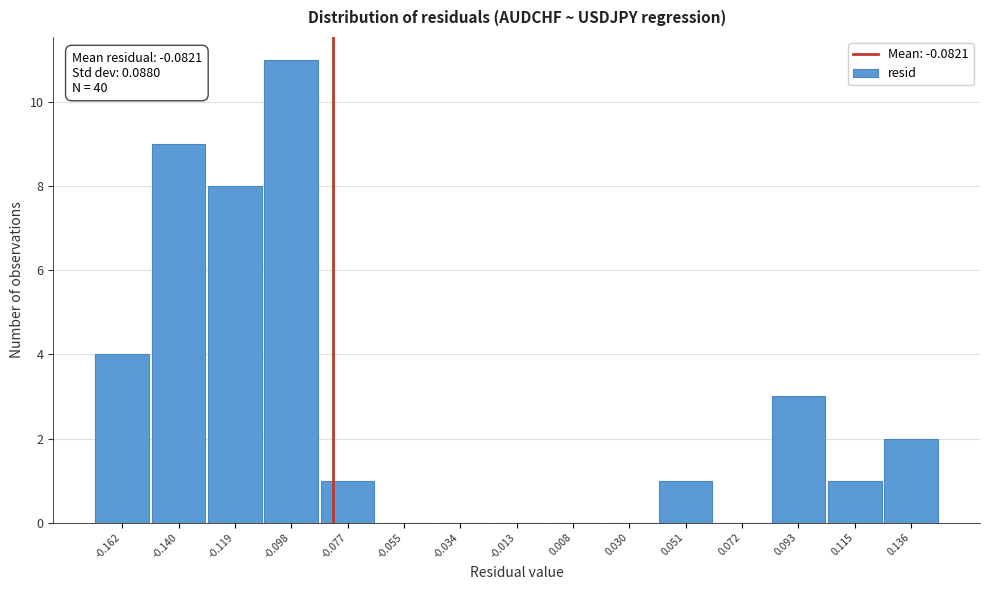

Over which range of the x-axis is the bar tallest?

-0.110 to -0.085